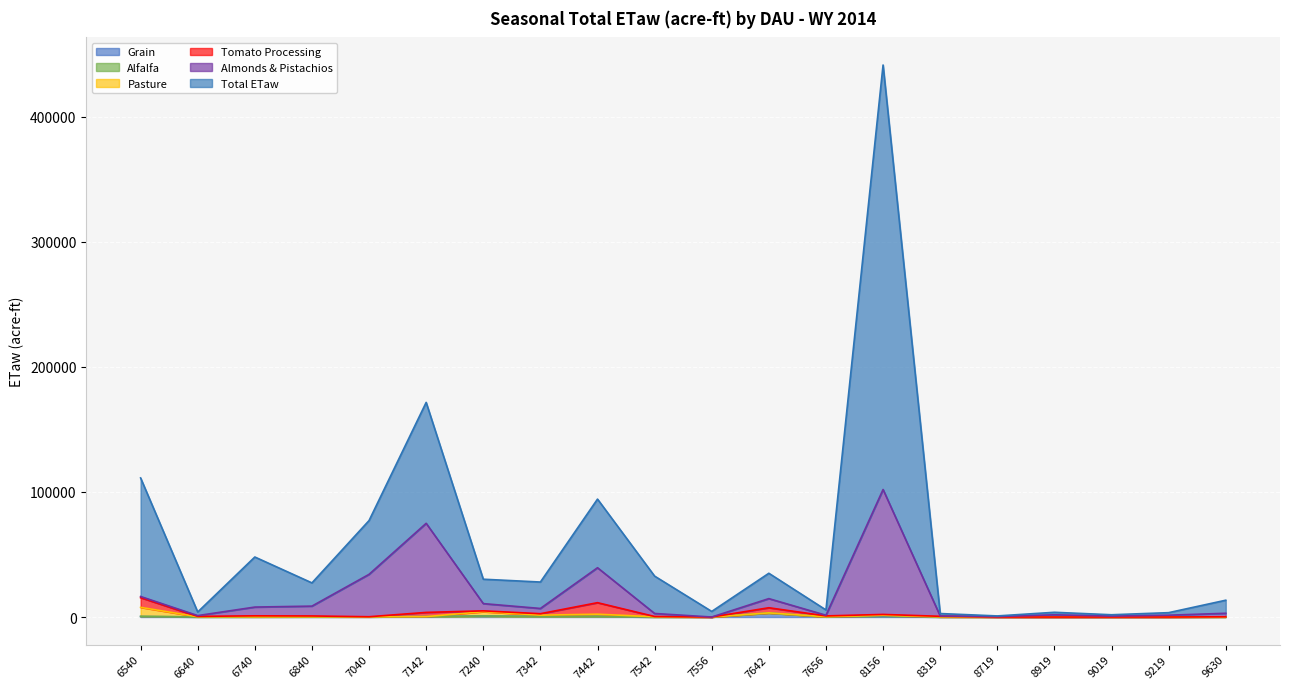

True or false: Total ETaw and Almonds & Pistachios intersect in this chart.

False